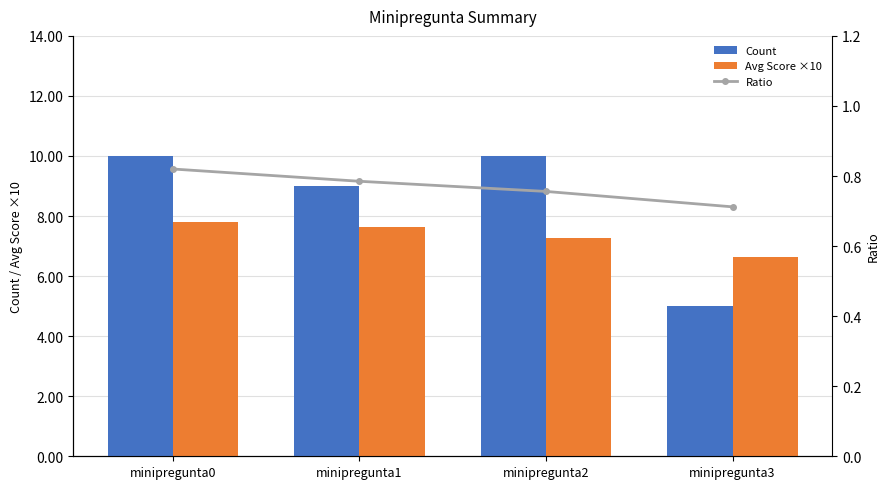

Rank the series by their maximum value, from lowest to highest.

Ratio, Avg Score ×10, Count